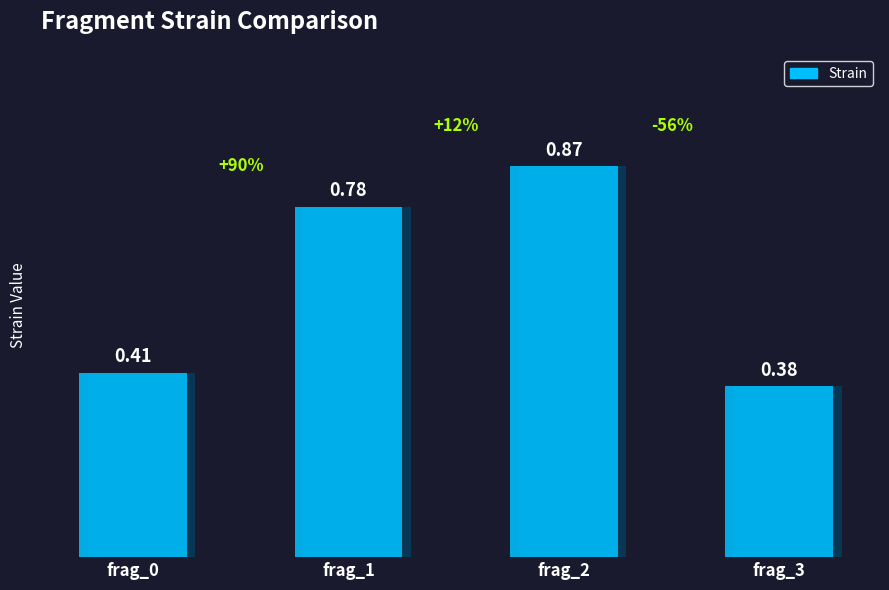

List the labels in order of value, smallest first.

frag_3, frag_0, frag_1, frag_2